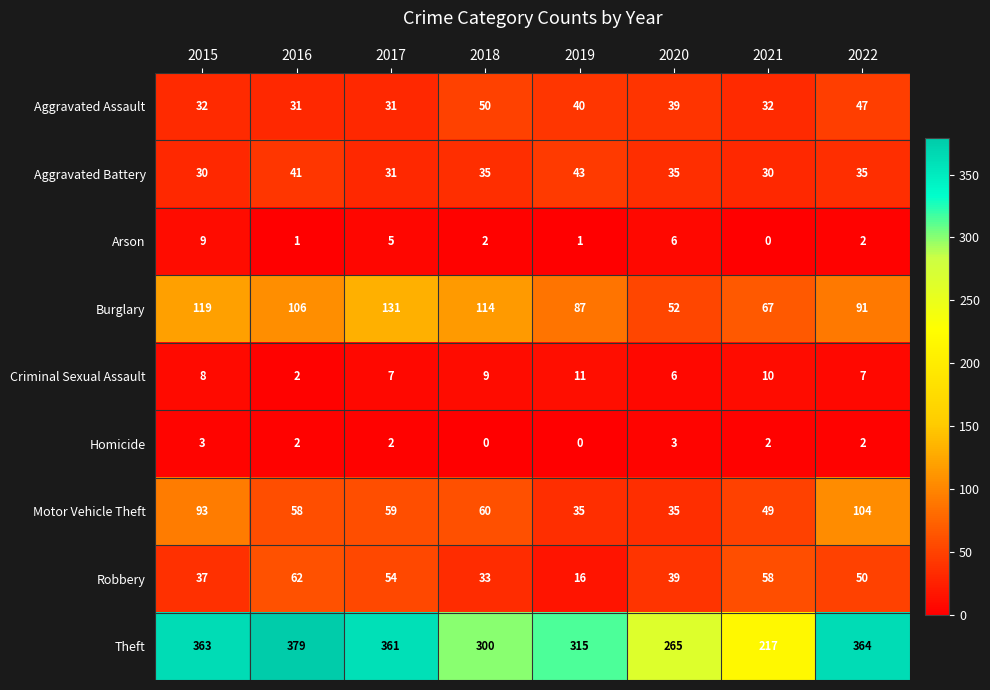

How many distinct data groups are displayed?

9